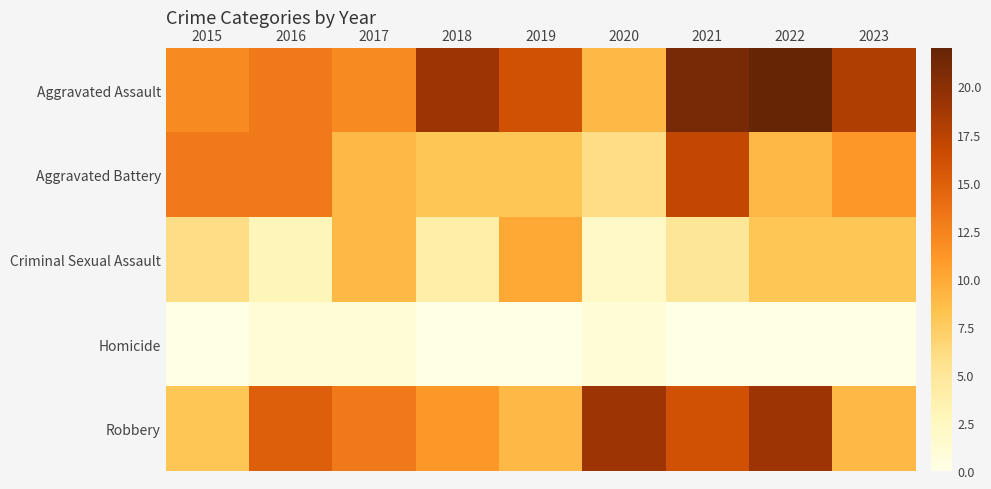

Between 2018 and 2023, which series saw the biggest shift?

Criminal Sexual Assault